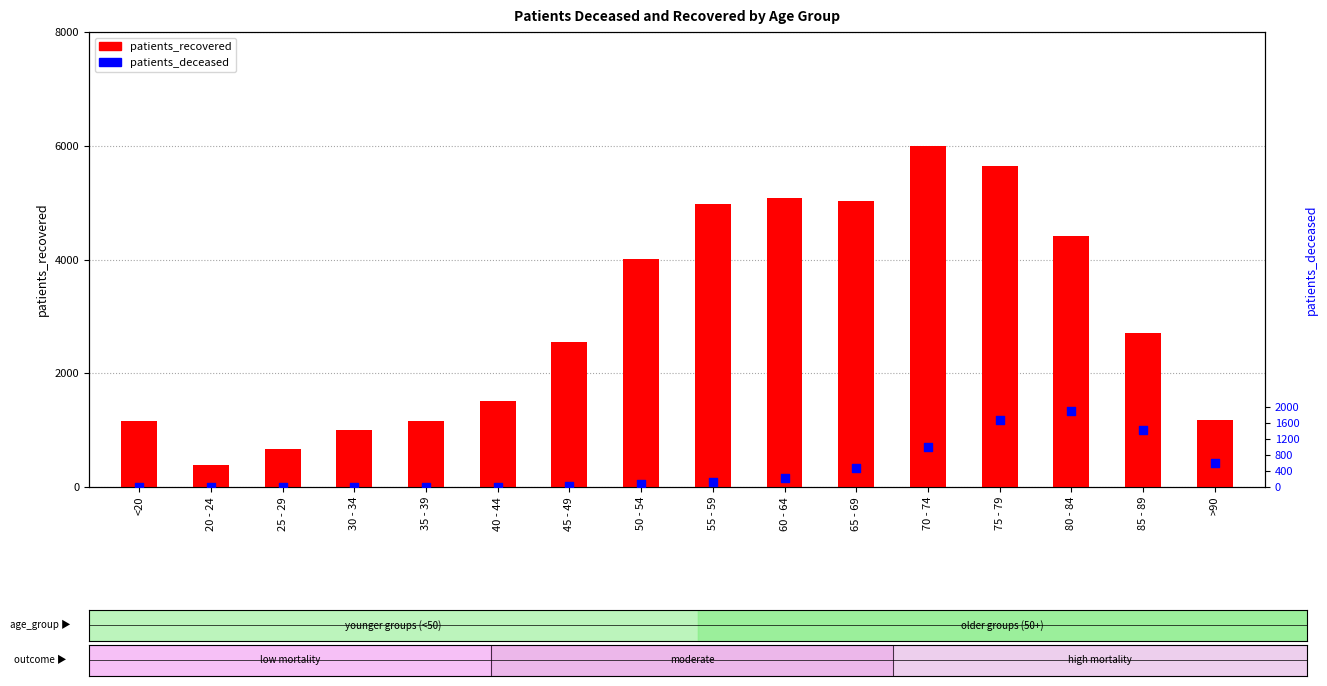

At how many categories does at least one series exceed 5900?

1